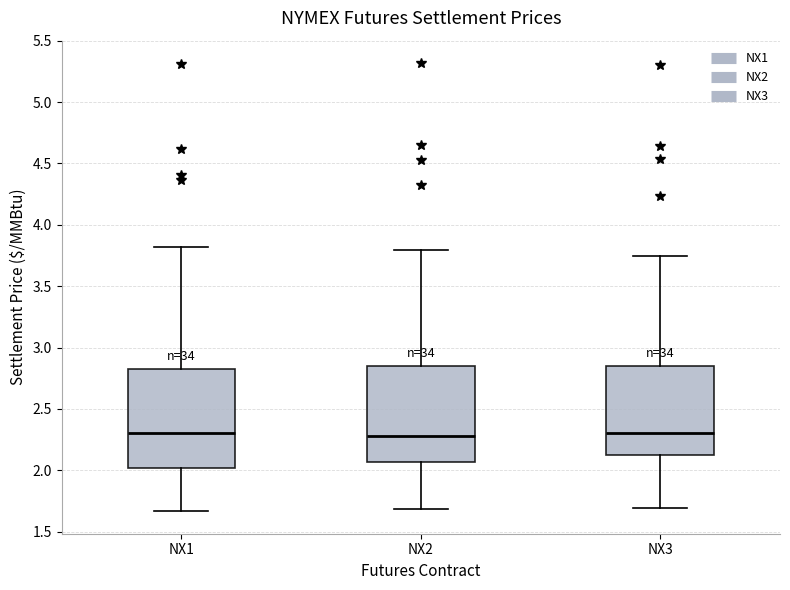

Reading left to right, read every box against the y-axis: the position of its median line, the range the box covers, and the ends of its whiskers. The values are not printed on the chart, so give them approximately, as read against the axis.

NX1: median 2.30, box 2.00 to 2.85, whiskers 1.65 to 3.80
NX2: median 2.30, box 2.05 to 2.85, whiskers 1.70 to 3.80
NX3: median 2.30, box 2.15 to 2.85, whiskers 1.70 to 3.75